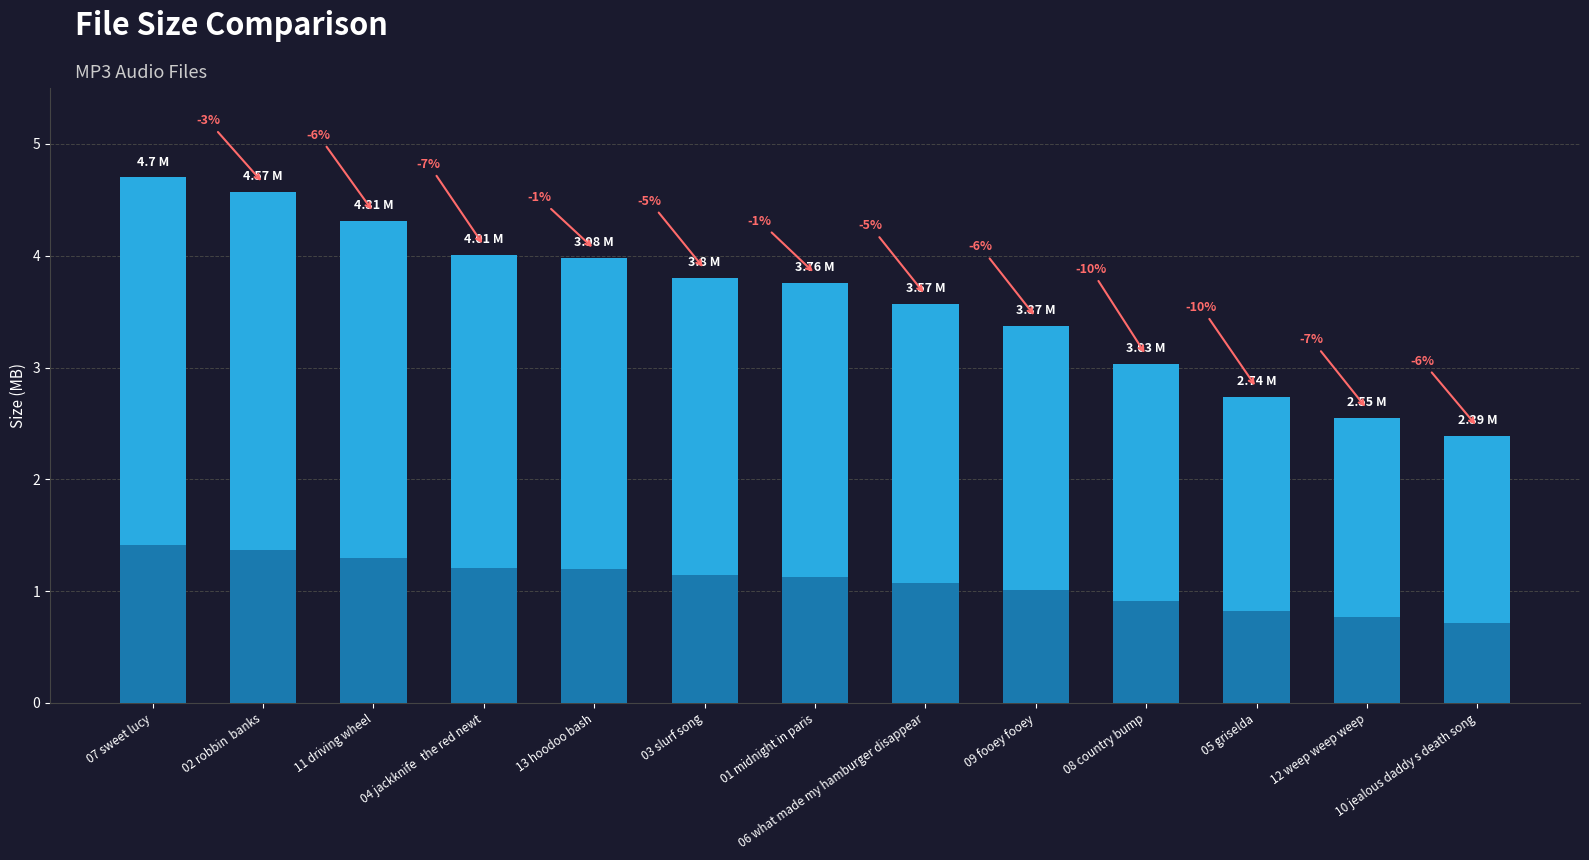

What is the minimum value shown in the chart?

2.4